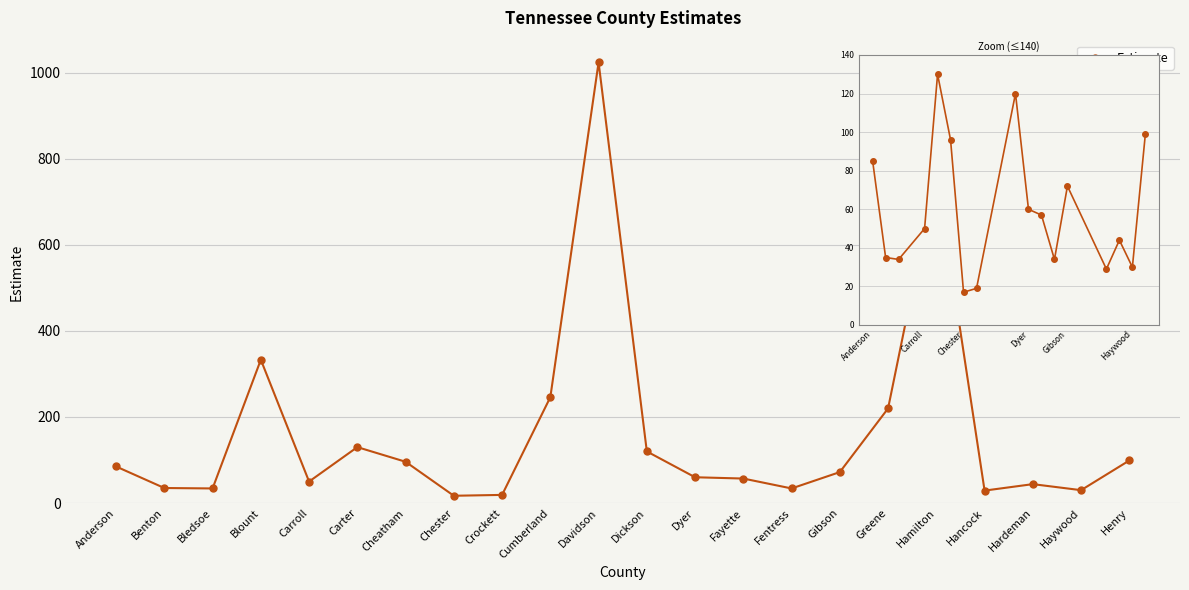

The value at Blount is 333. True or false?

True